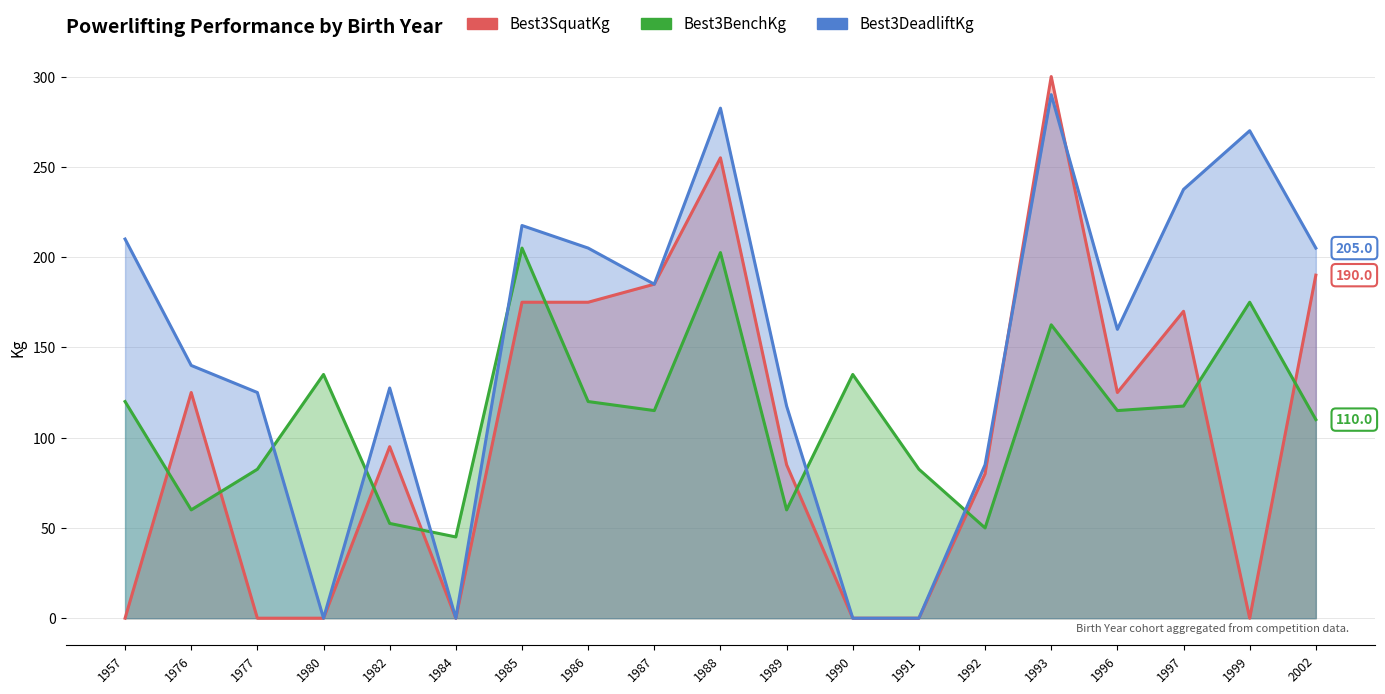

What is the maximum value for Best3DeadliftKg?

290.0